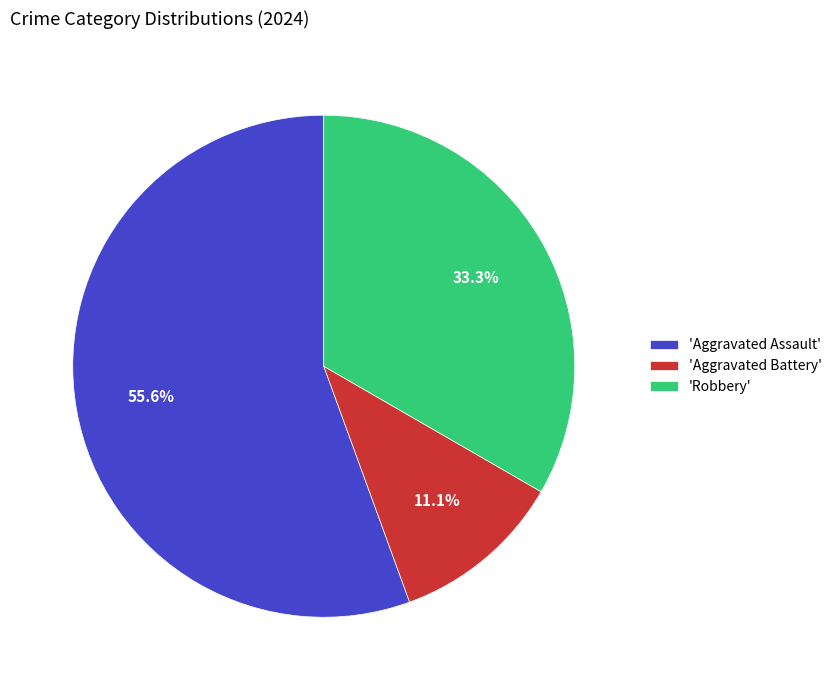

Rank the categories by value from lowest to highest.

'Aggravated Battery', 'Robbery', 'Aggravated Assault'